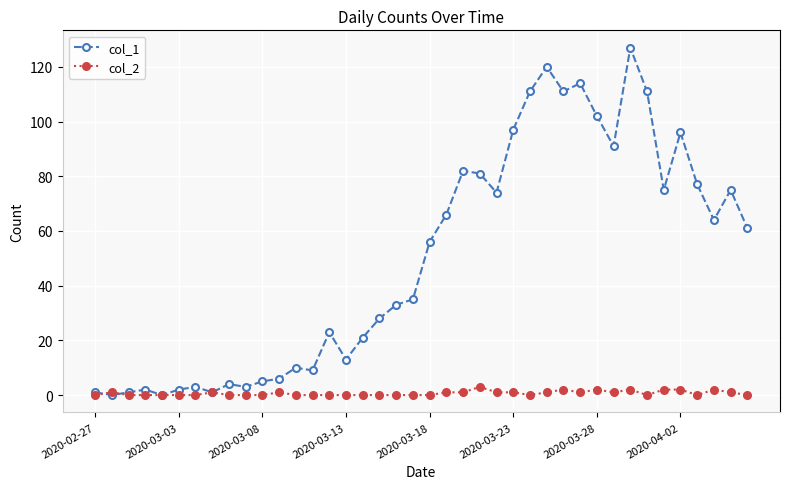

Rank the series by their average value, from highest to lowest.

col_1, col_2